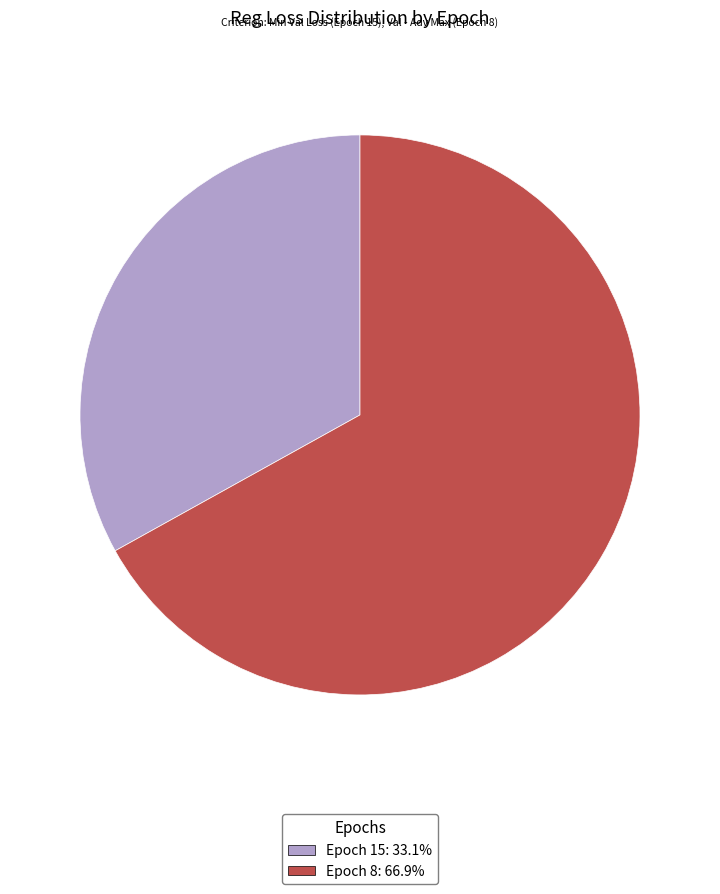

Combined, do Epoch 15: 33.1% and Epoch 8: 66.9% account for over 50%?

Yes